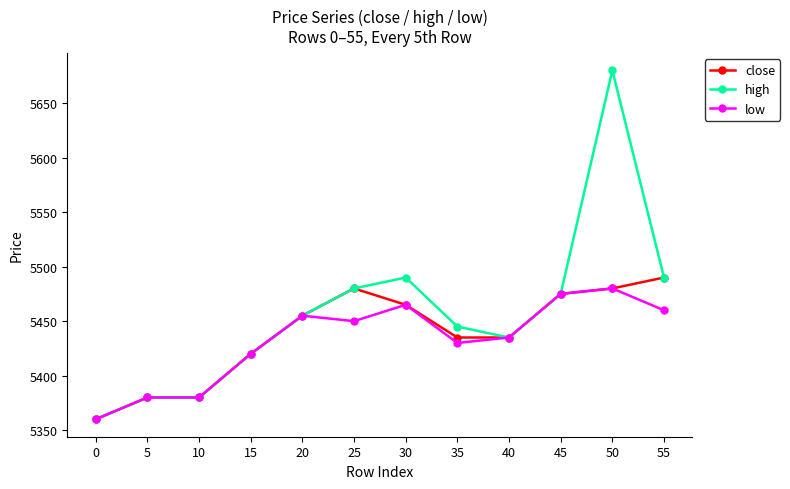

How many lines are shown in the chart?

3